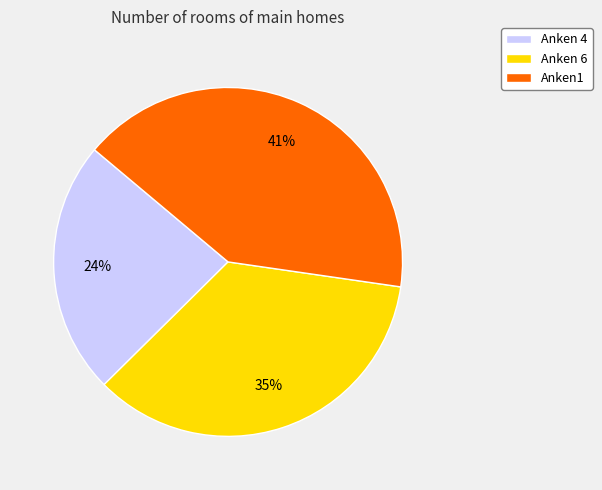

True or false: Anken 6 accounts for 35% of the total.

True